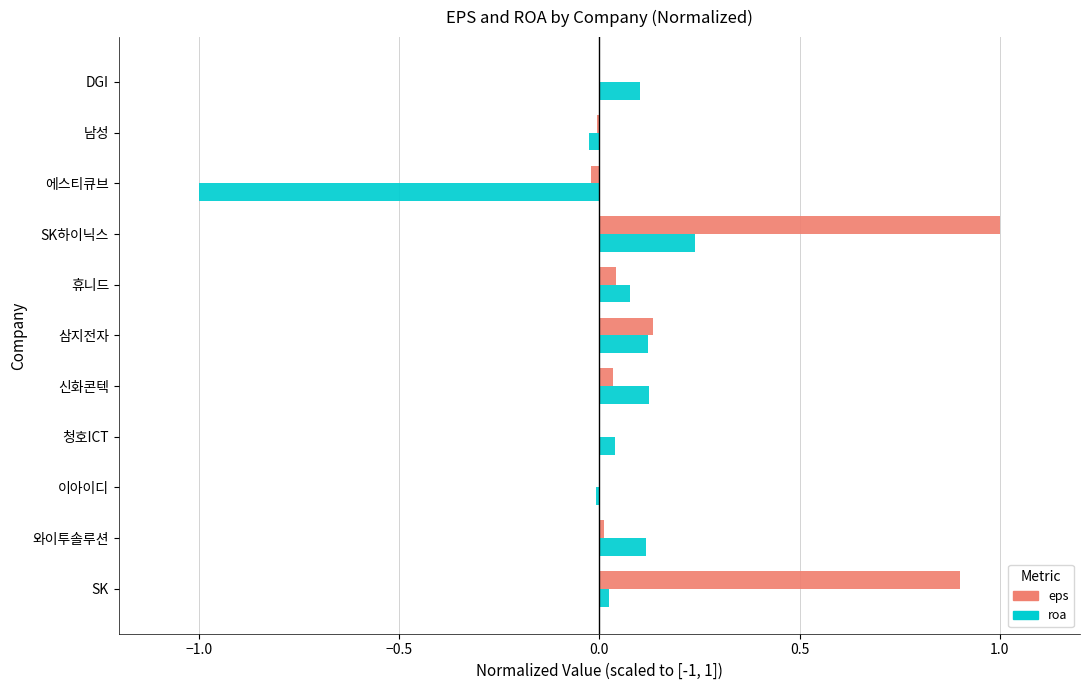

What are all the series names shown in the legend?

eps, roa